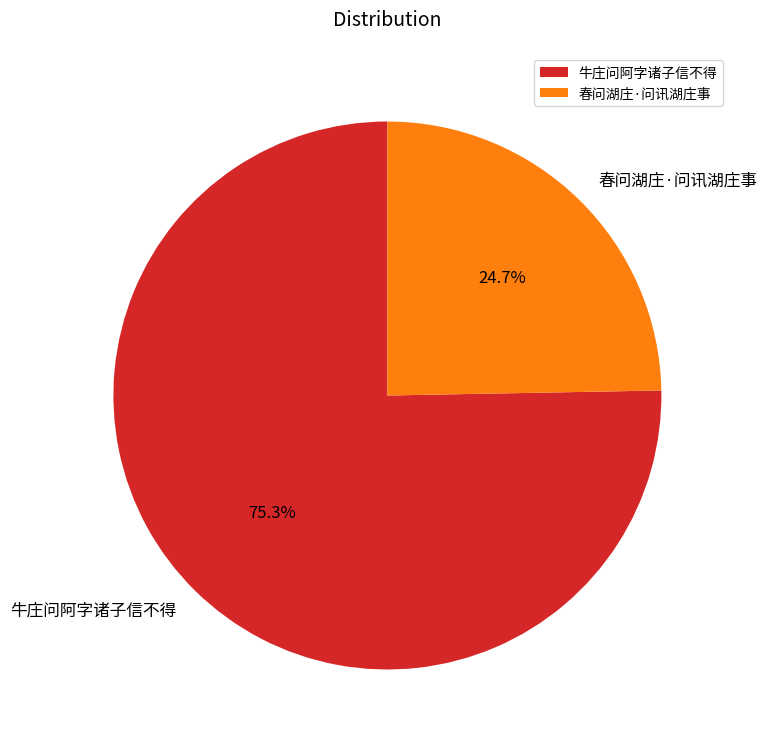

Rank the categories by value from highest to lowest.

牛庄问阿字诸子信不得, 春问湖庄·问讯湖庄事